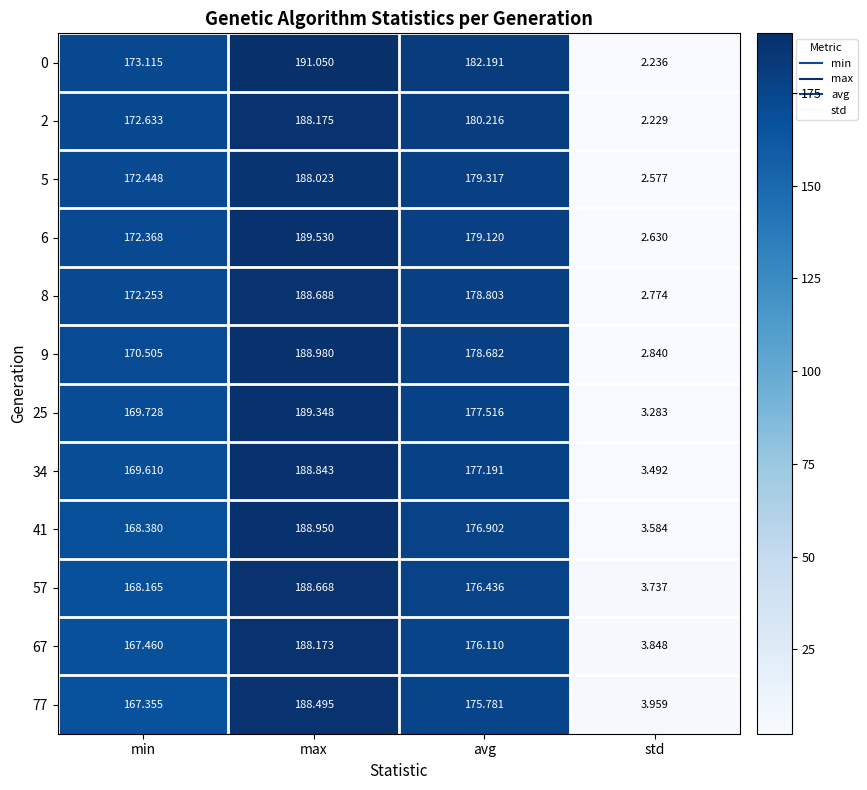

Where does the 57 series first go above 176?

max